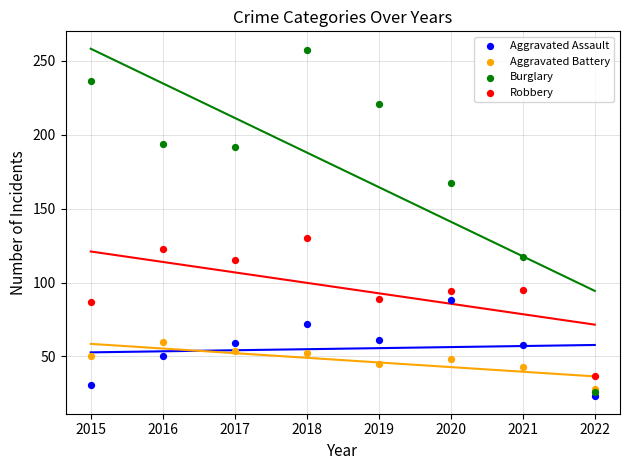

In the Burglary series, what Y value is closest to 141?

117